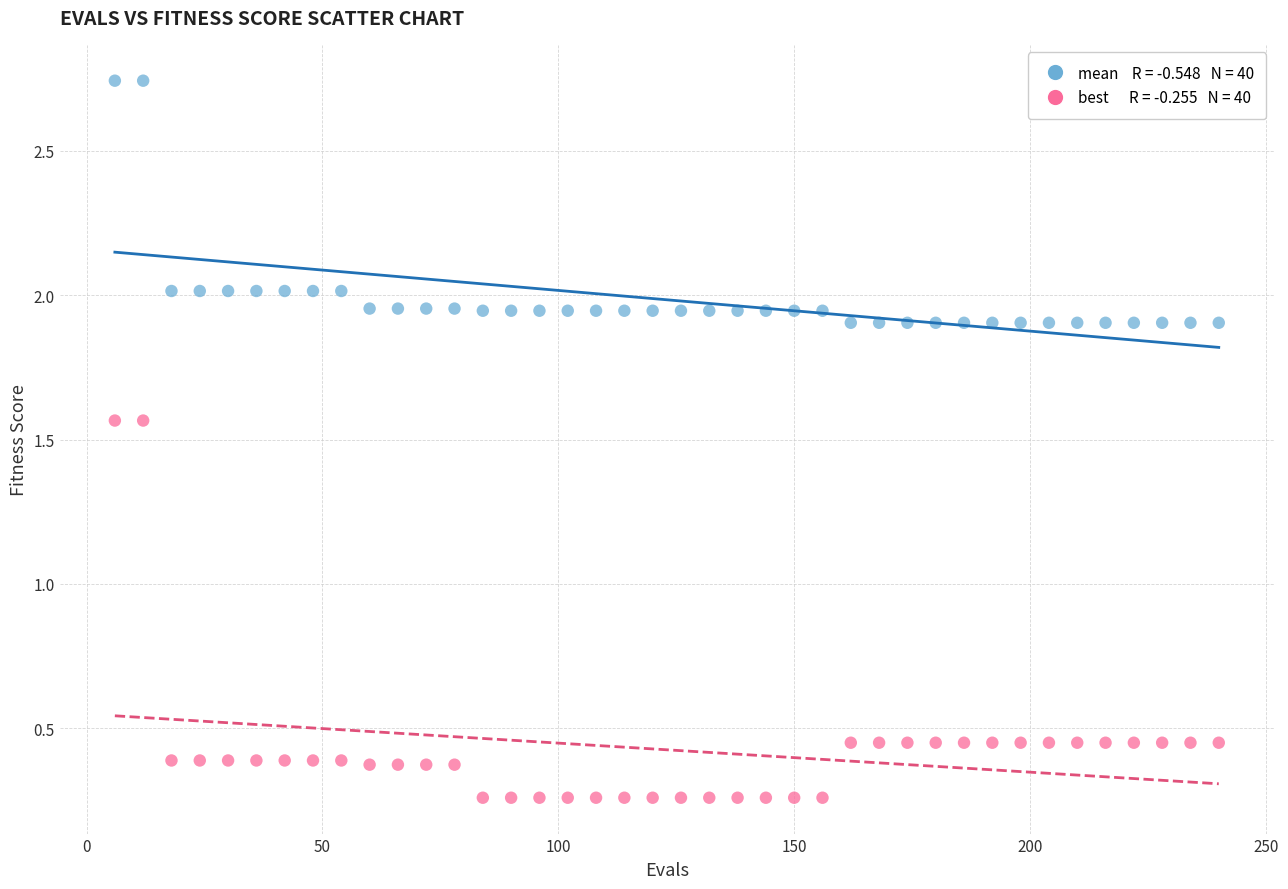

Across all data points, what is the range of X values (max minus min)?

234.0